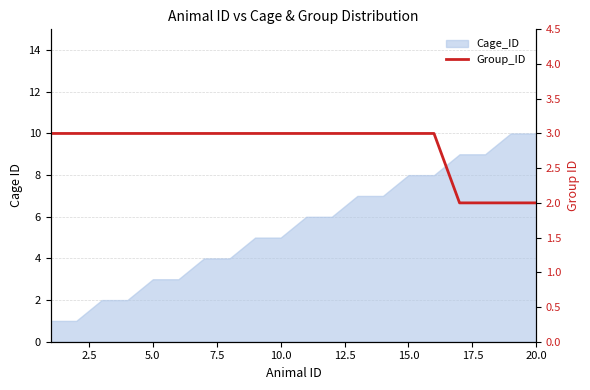

How many lines are shown in the chart?

1